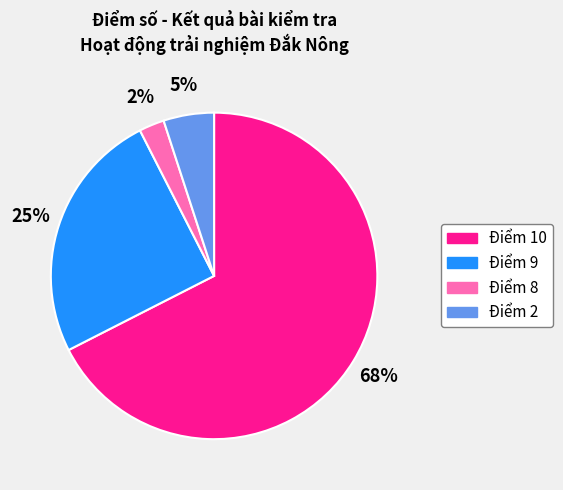

To the nearest percent, what is the average slice percentage?

25%